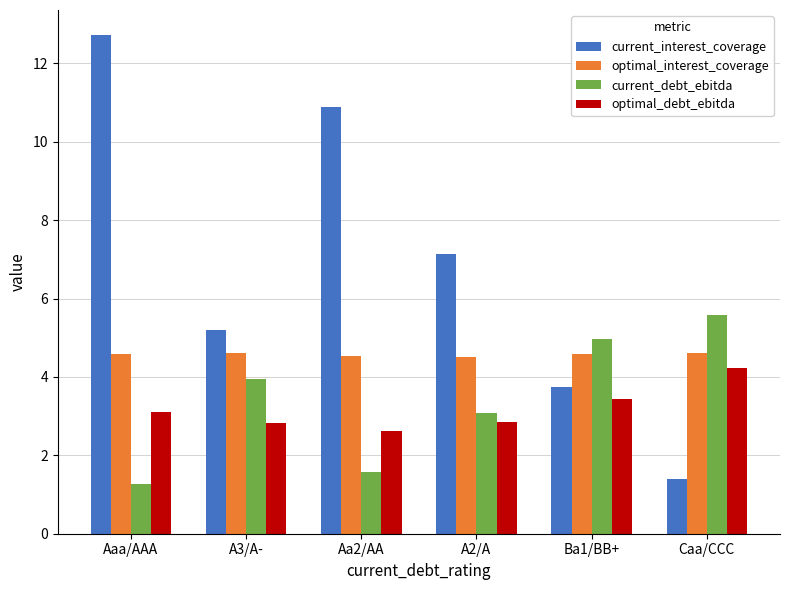

What is the difference between the highest and lowest values at A3/A-?

2.4